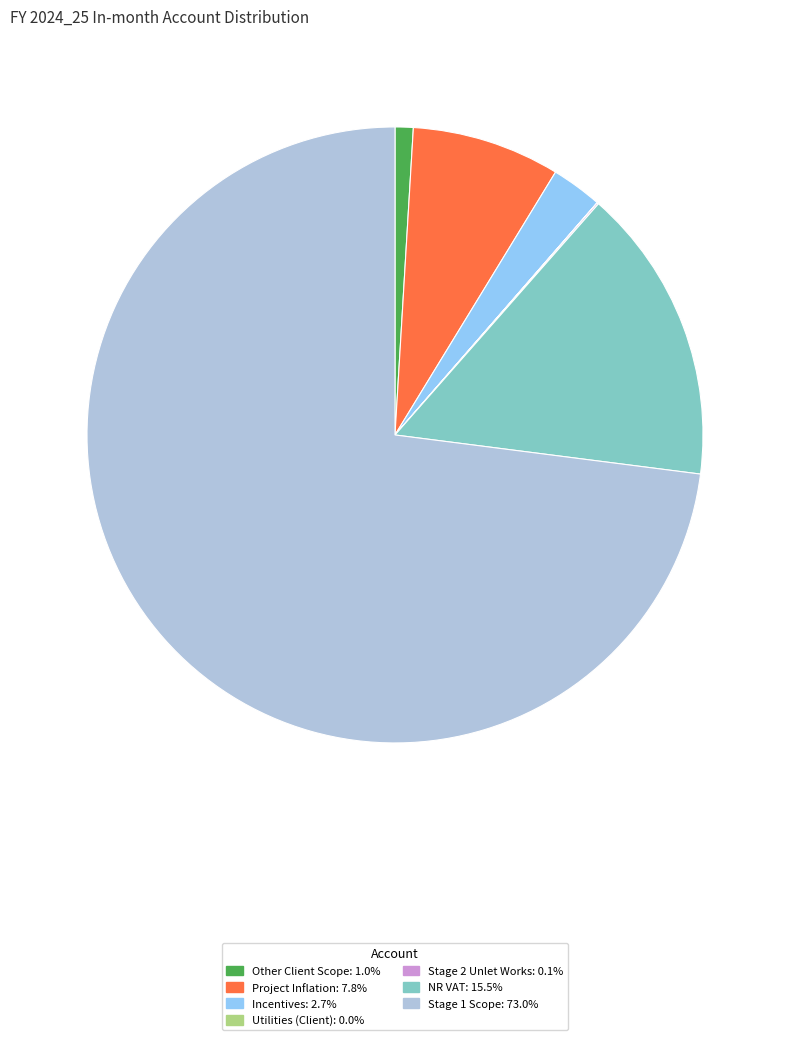

Do Incentives and Other Client Scope together represent more than half of the pie?

No